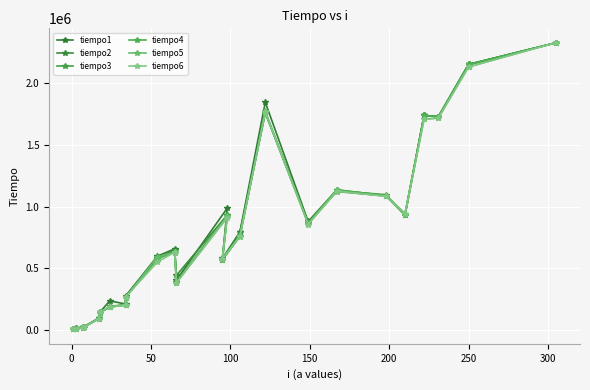

Which series ends up on top after the final intersection of tiempo4 and tiempo2?

tiempo4